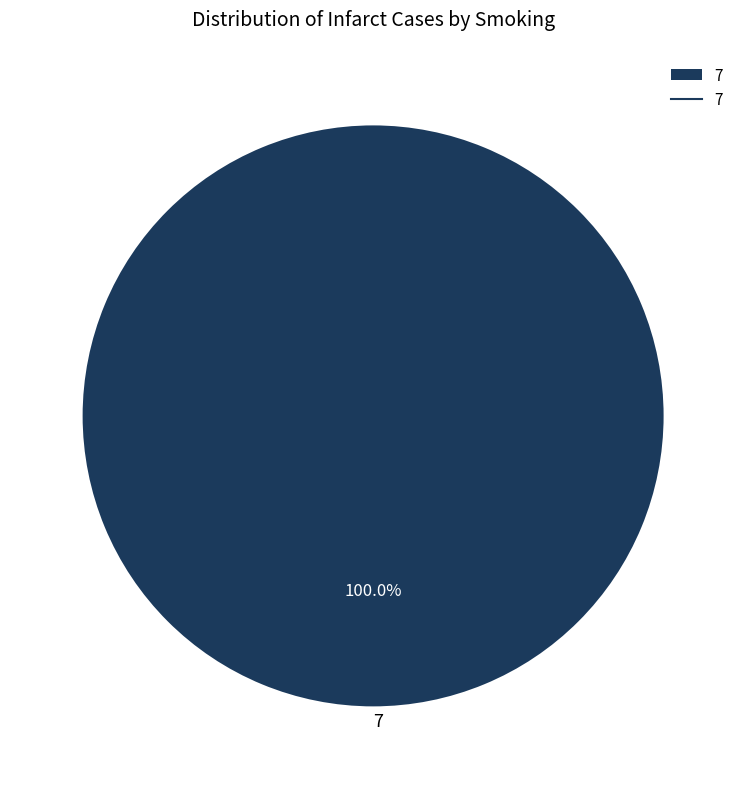

Rank the categories by value from lowest to highest.

7